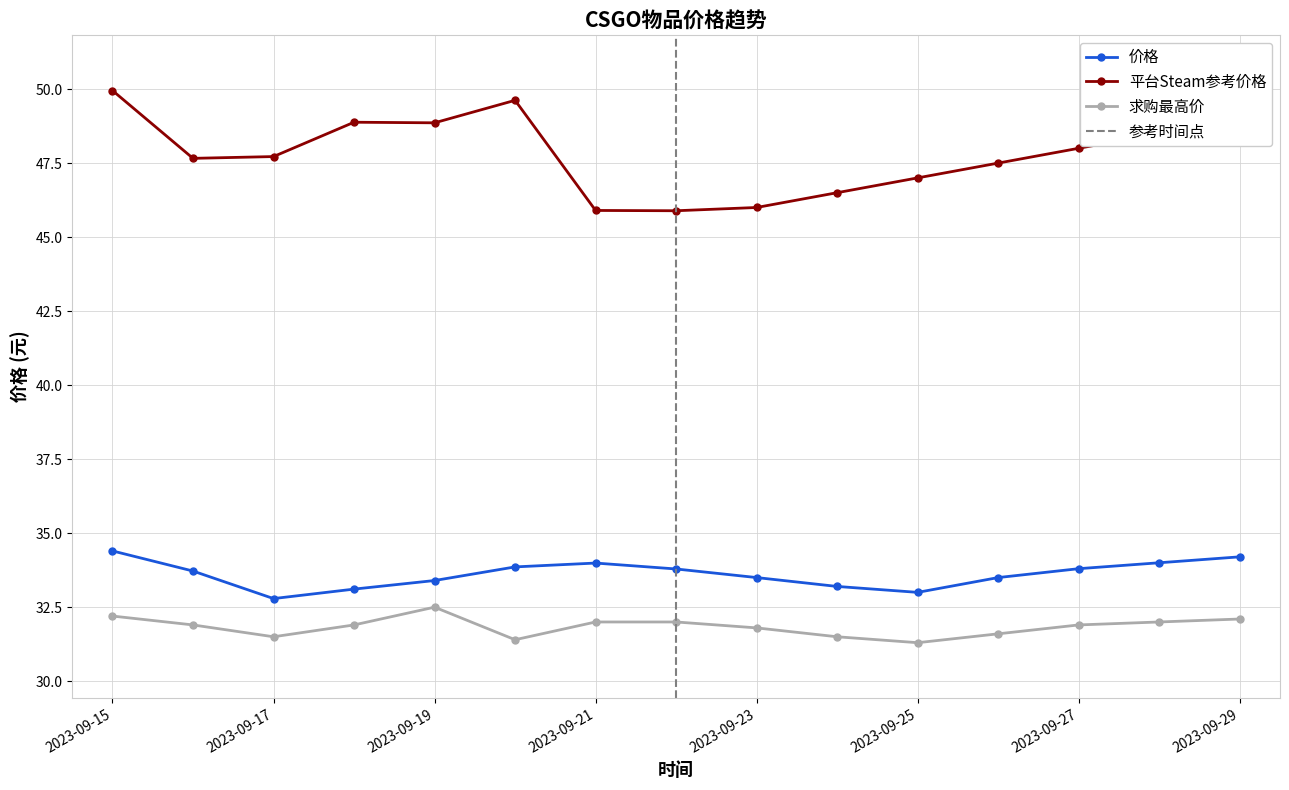

What is the total value across all series at 2023-09-18?

113.9